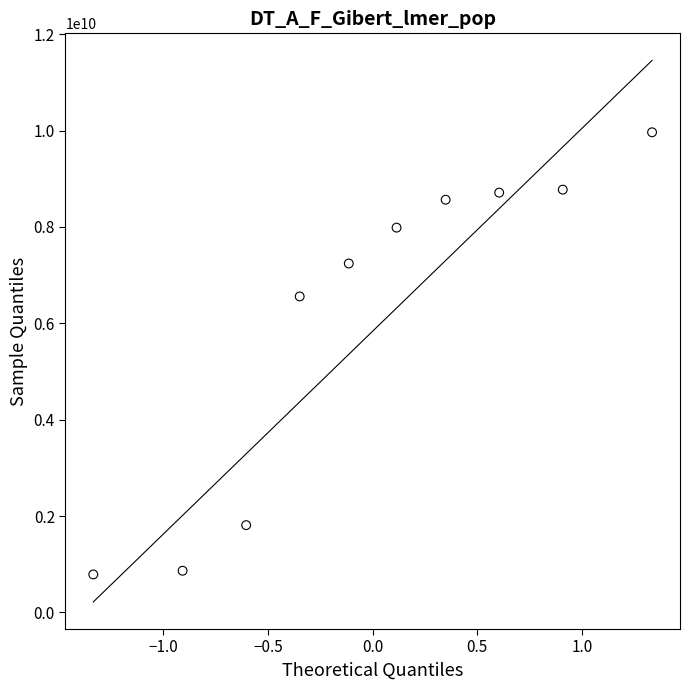

What is the range of Y values (max minus min)?

9175165383